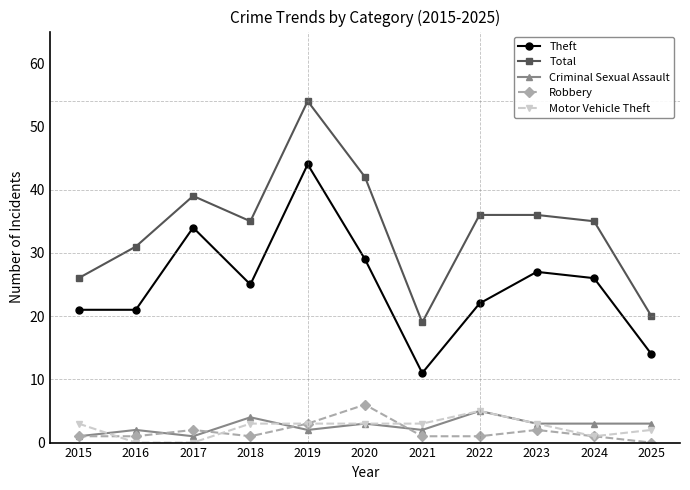

What is the value of the Robbery point at the 10th from the left?

1